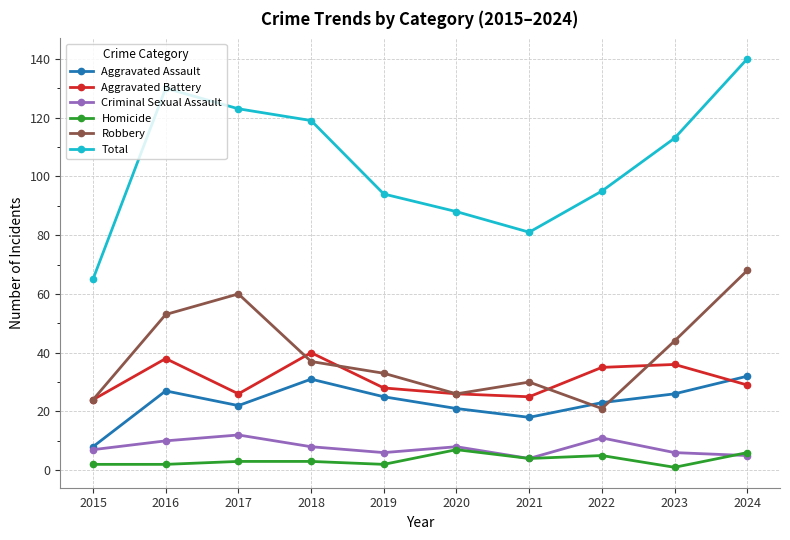

What are all the series names shown in the legend?

Aggravated Assault, Aggravated Battery, Criminal Sexual Assault, Homicide, Robbery, Total